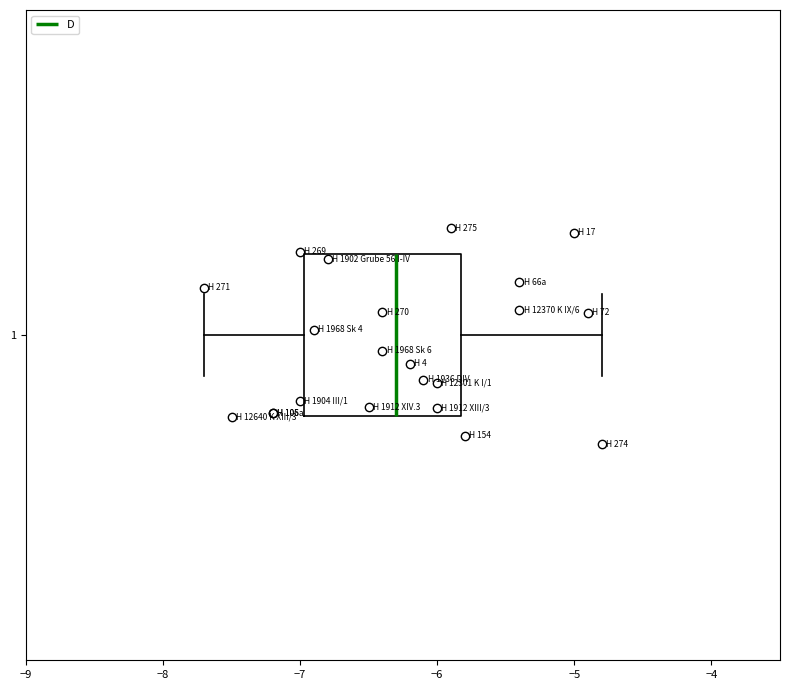

Read this box plot against the x-axis: the position of the median line, the range covered by the box, and the ends of both whiskers. The values are not printed on the chart, so give them approximately, as read against the axis.

median -6.3, box -7.0 to -5.8, whiskers -7.7 to -4.8